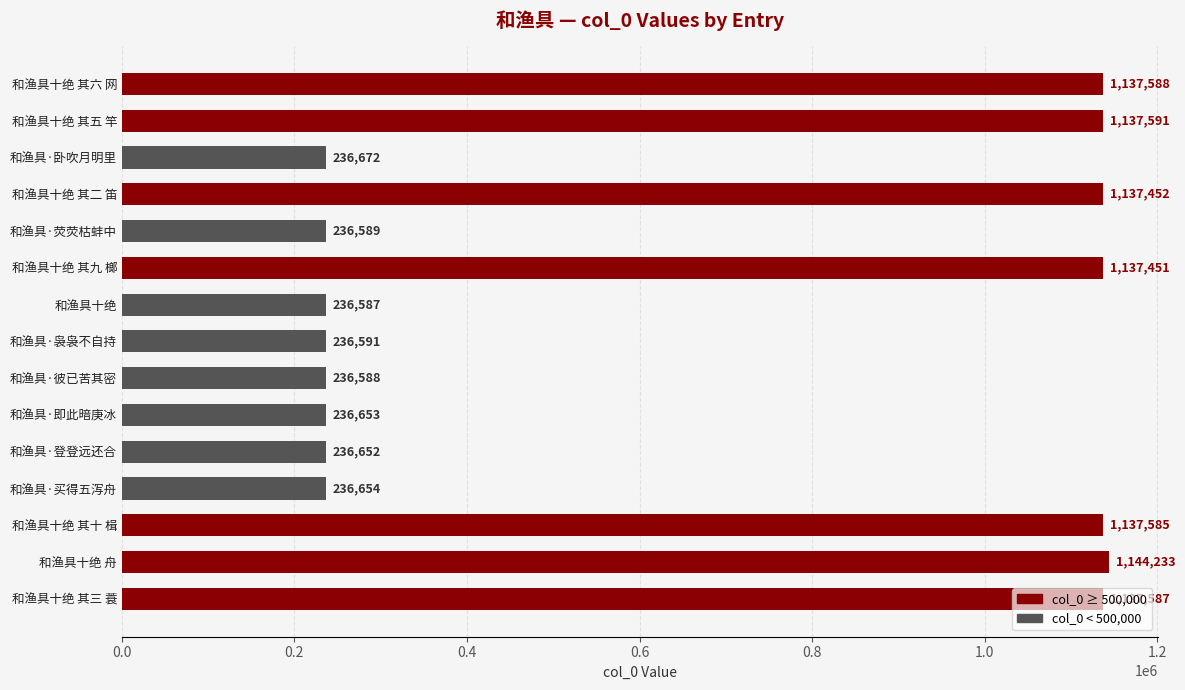

What is the change in value from 和渔具十绝 其九 榔 to 和渔具十绝 其十 楫?

+134